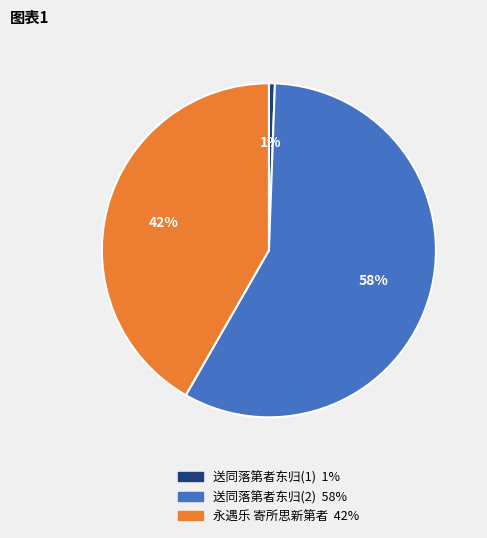

To the nearest percent, what is the average slice percentage?

33%